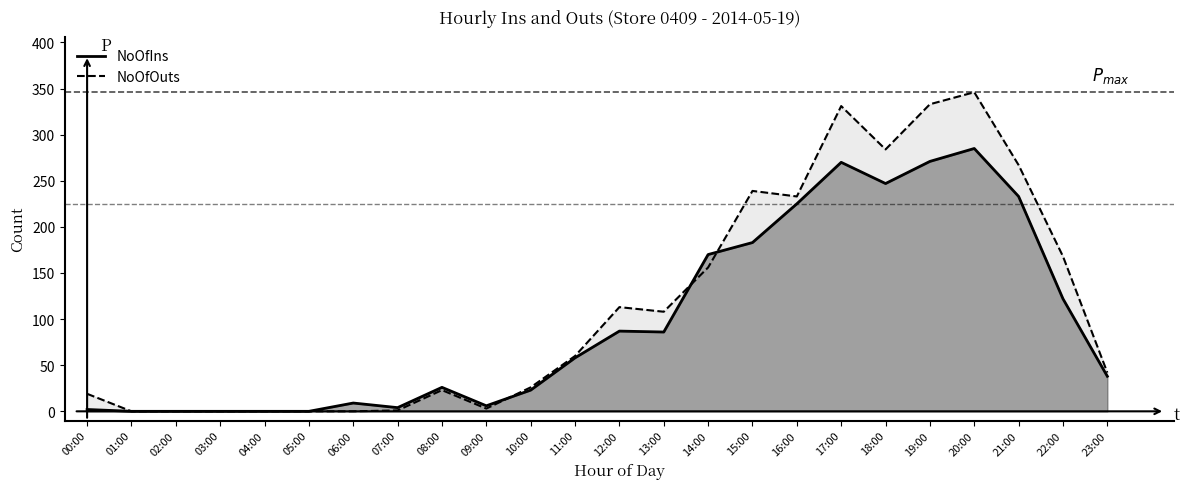

What position from the left is 09:00?

10